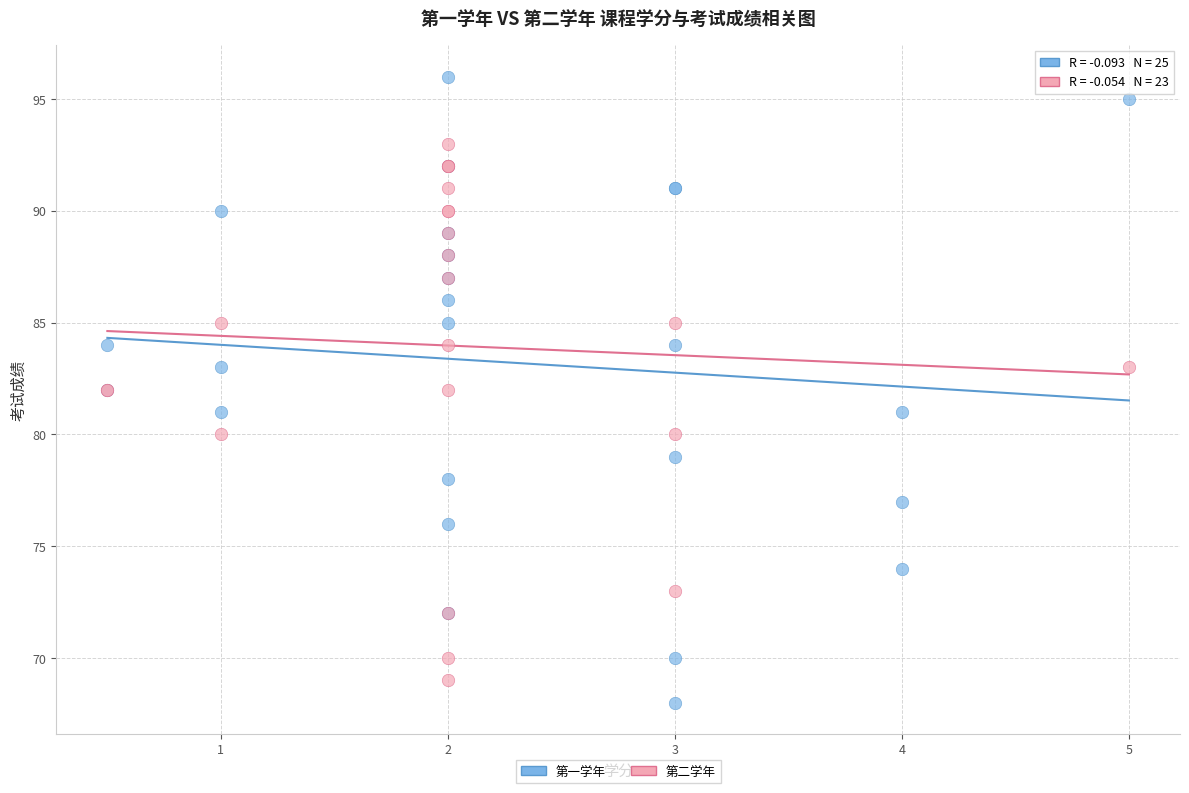

Which series has the largest Y range (max minus min)?

第一学年